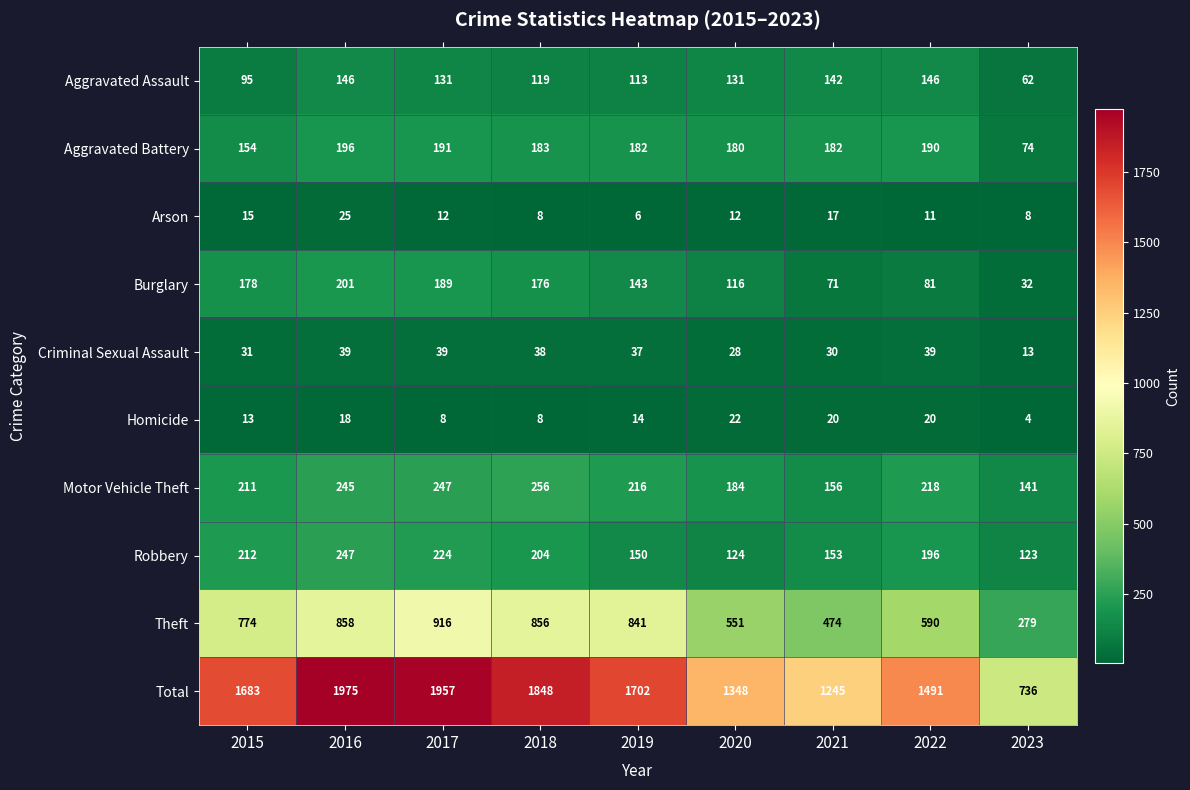

The value of Total at 2017 is 664. True or false?

False